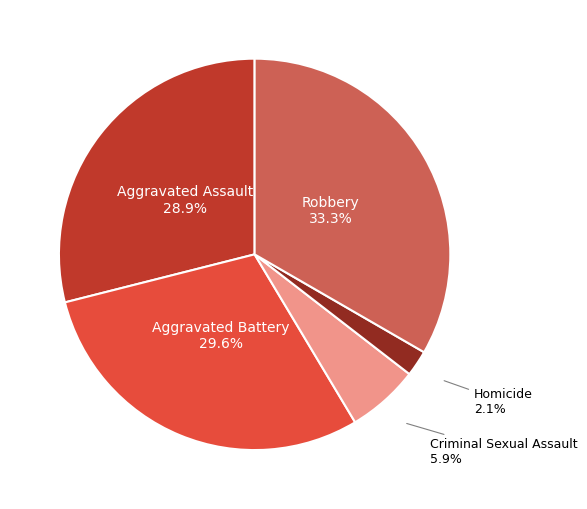

Does any single category account for the majority?

No